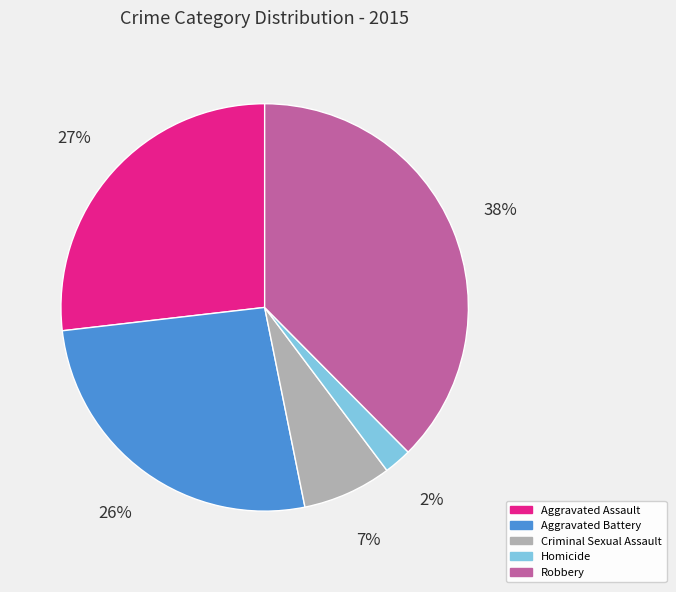

Combined, do Aggravated Battery and Criminal Sexual Assault account for over 50%?

No